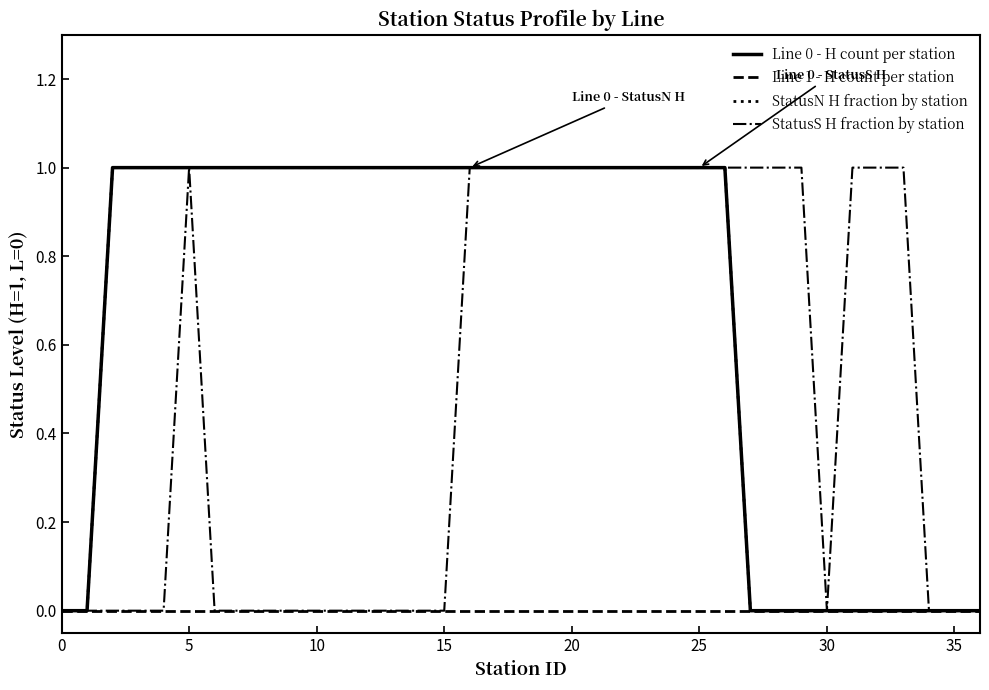

True or false: StatusN H fraction by station has more than 2 points higher than both neighbors.

False